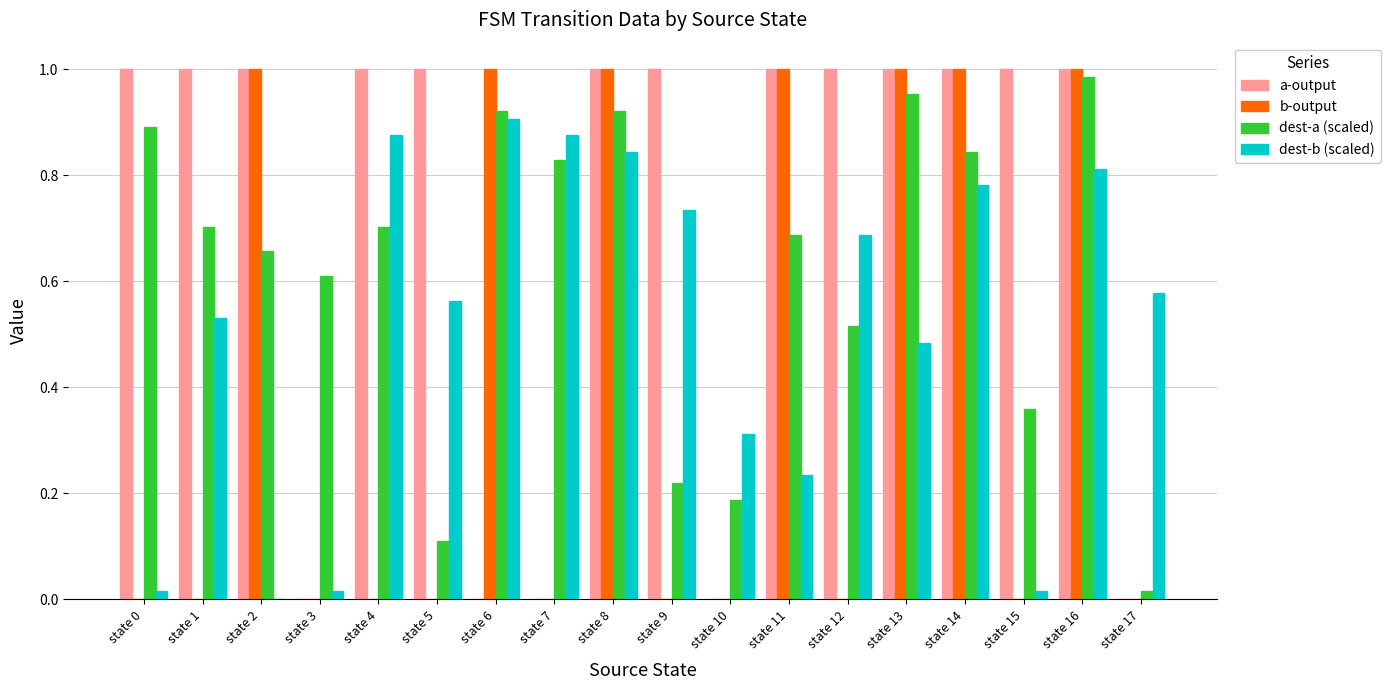

Which series has the largest total across all categories?

a-output